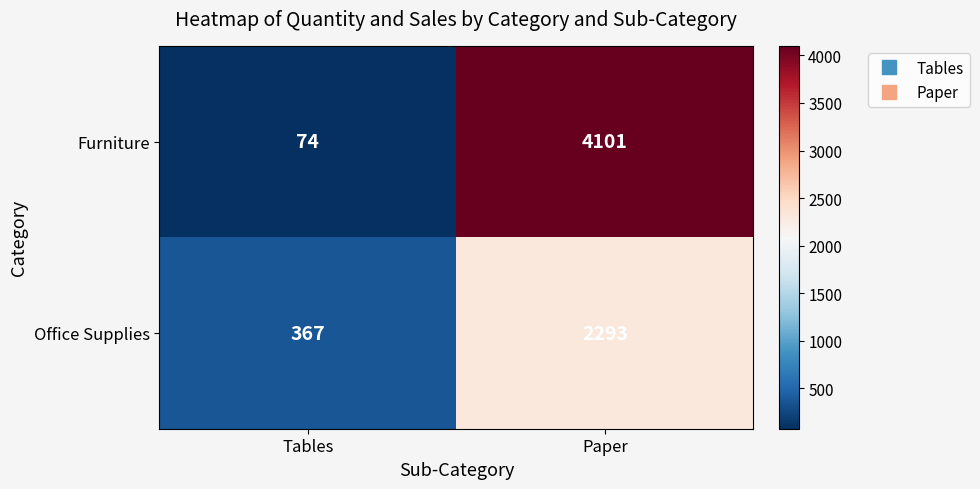

Reading left to right, what are all the values shown in this chart?

Furniture: Tables=74	Paper=4101
Office Supplies: Tables=367	Paper=2293